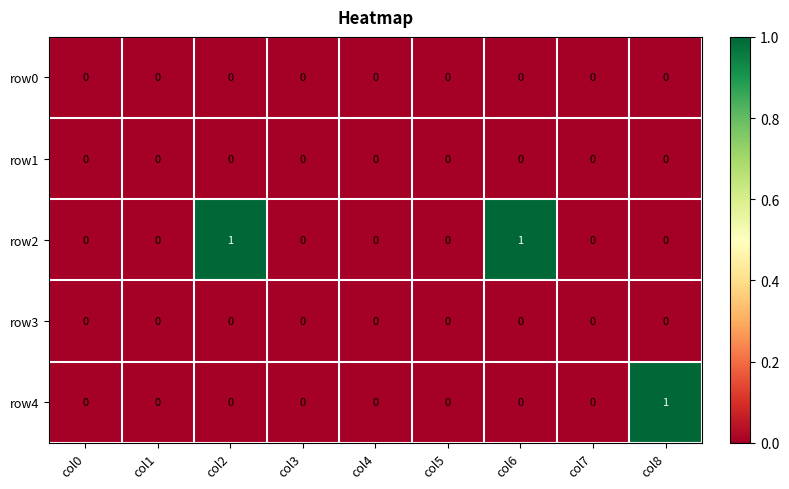

Count the row2 values in the range 0 to 1.

9